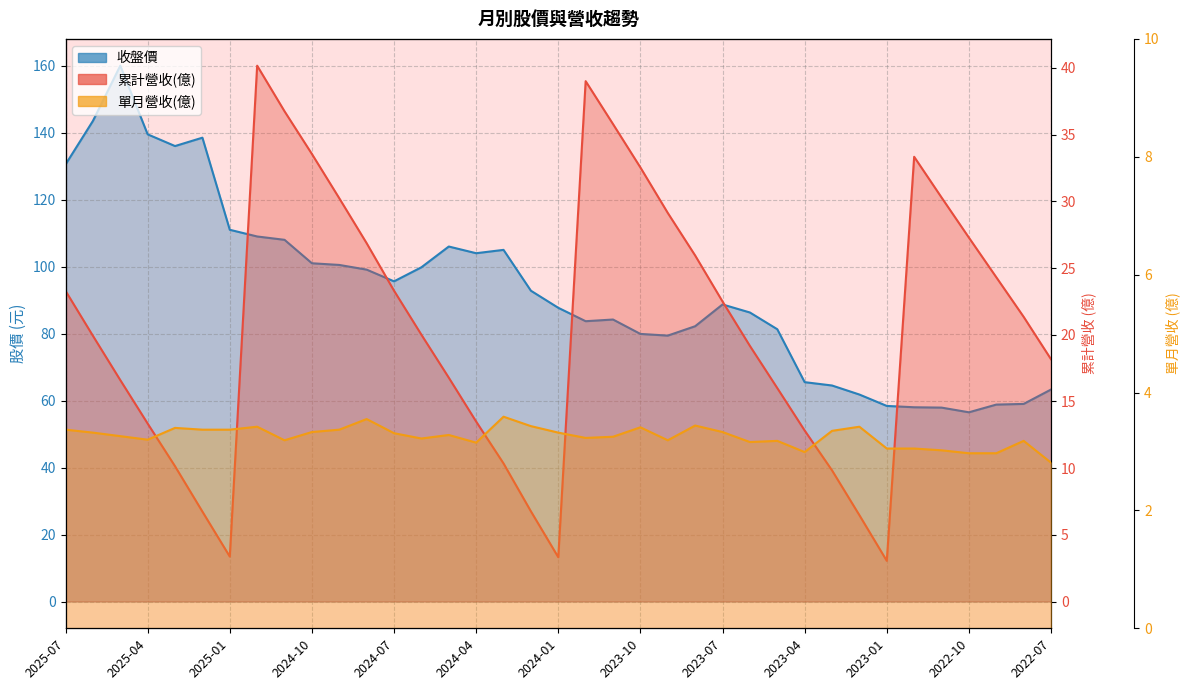

Count the number of categories in the chart.

37